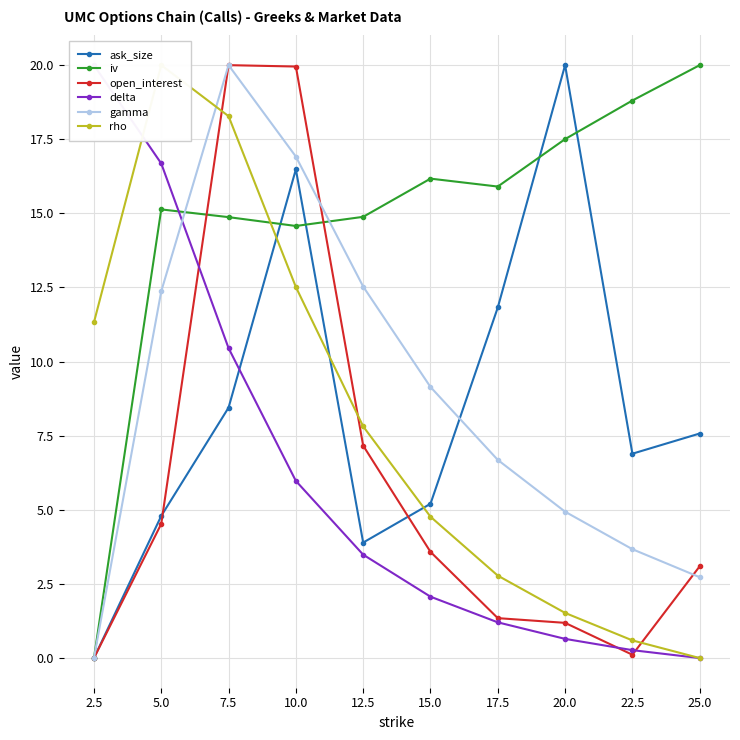

What is the difference between the open_interest values at 17.5 and 25.0?

1.7